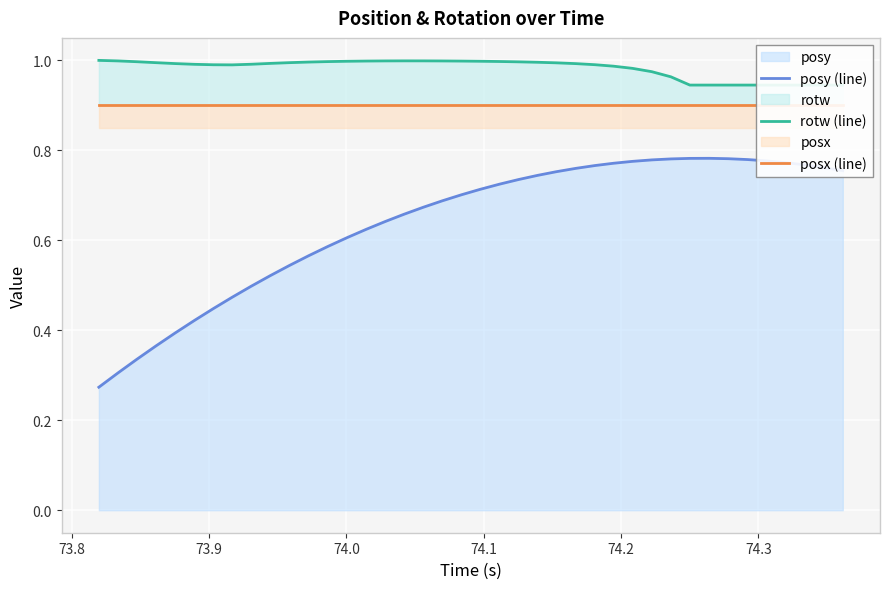

How many posy (line) values are between 0 and 1?

40